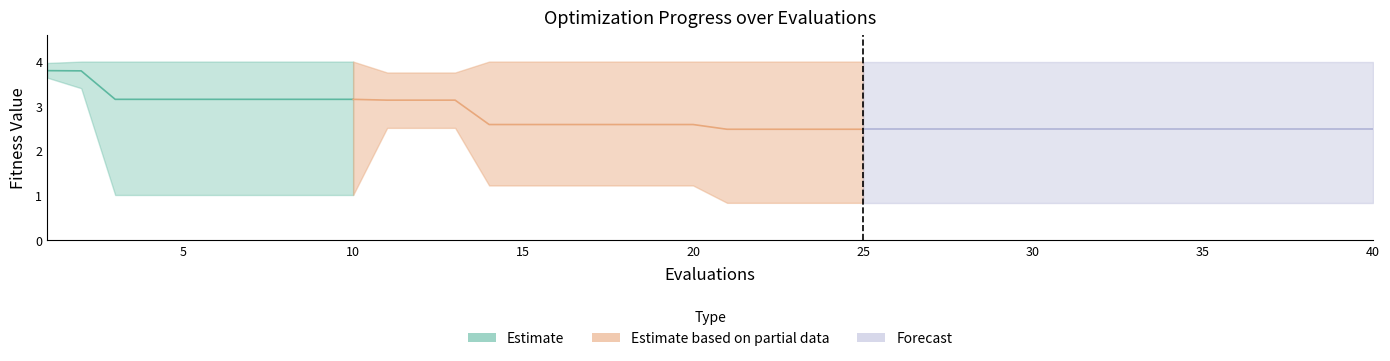

Which category has the lowest value in the mean series?

21